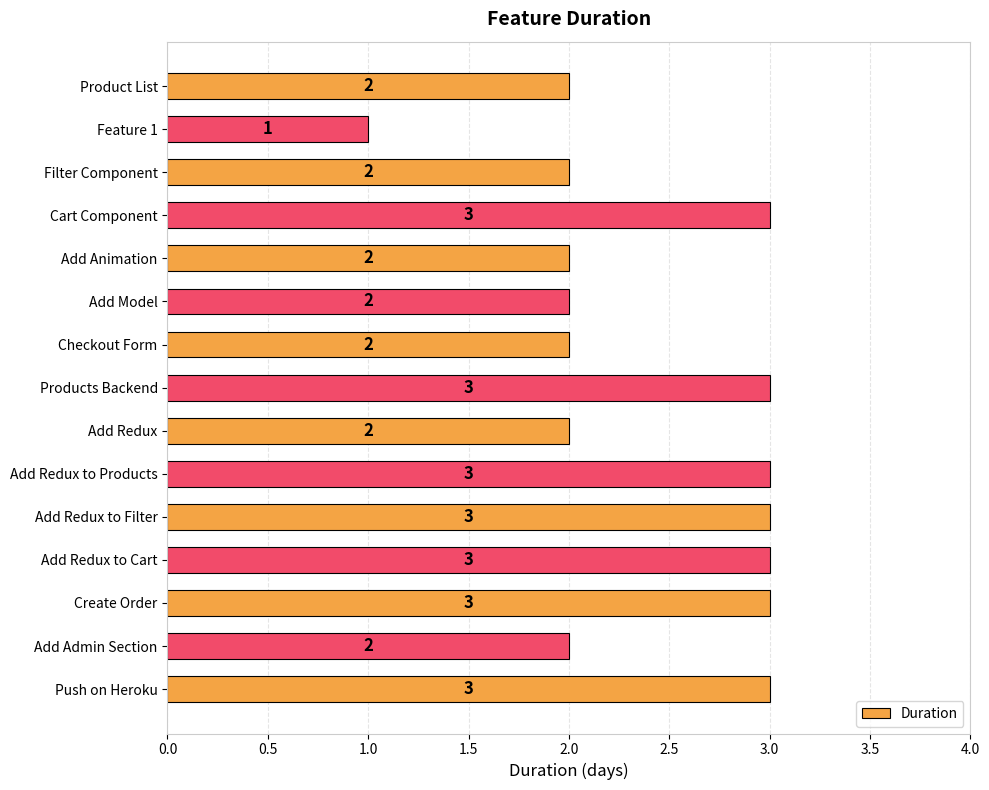

What is the minimum value shown in the chart?

1